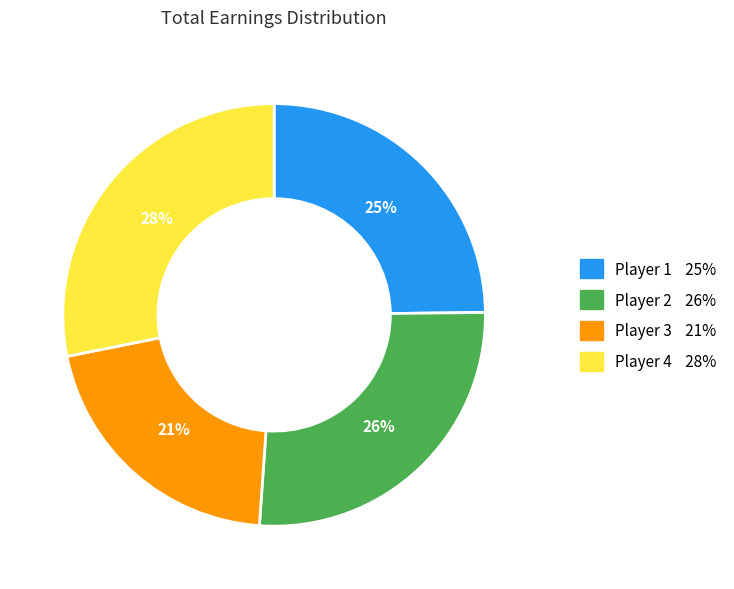

To the nearest percent, what is the average slice percentage?

25%